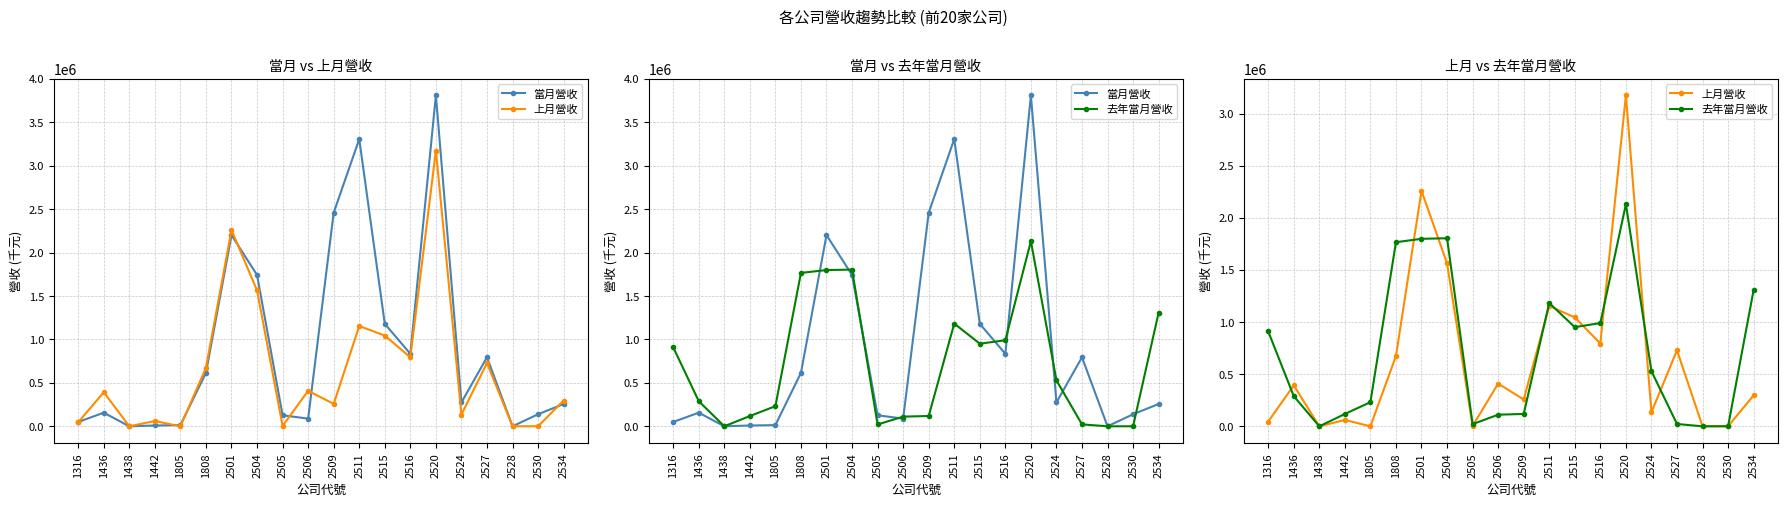

Is this an area chart (filled region under the line)?

No